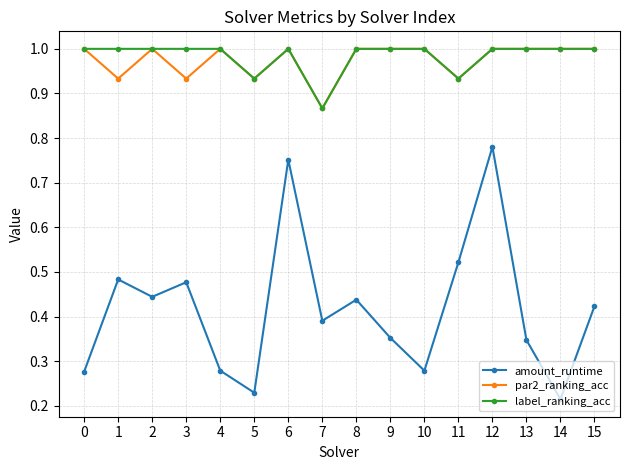

Does the chart have visible grid lines?

Yes